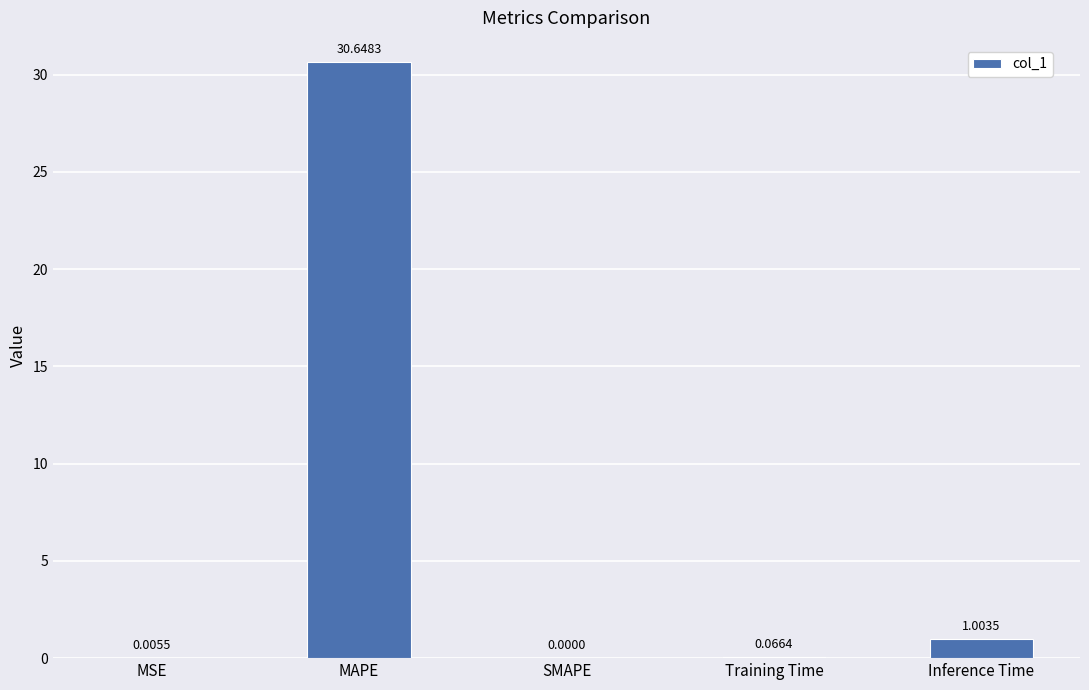

Where is the data nearest to the value 15?

Inference Time